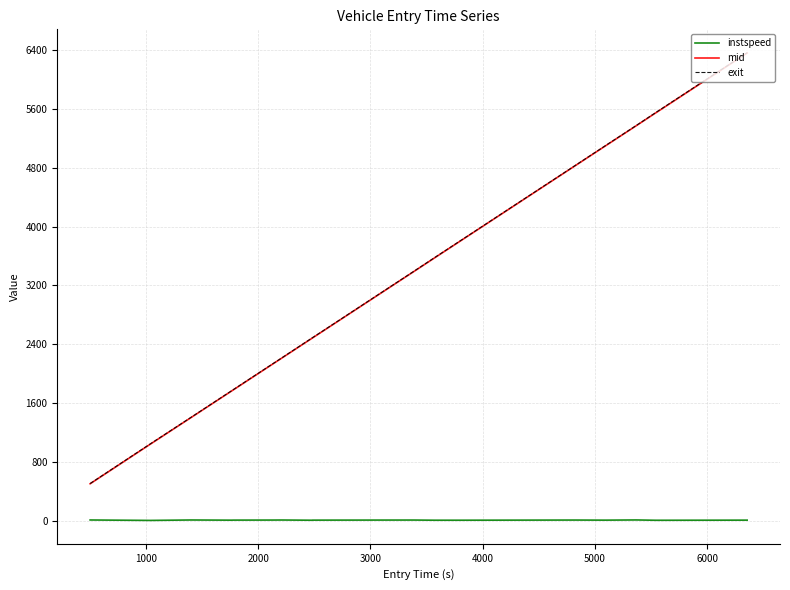

Which series has the largest range (max minus min)?

exit